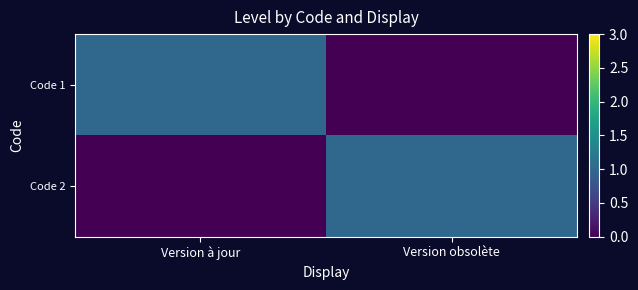

Which series has the widest spread of values?

Code 1